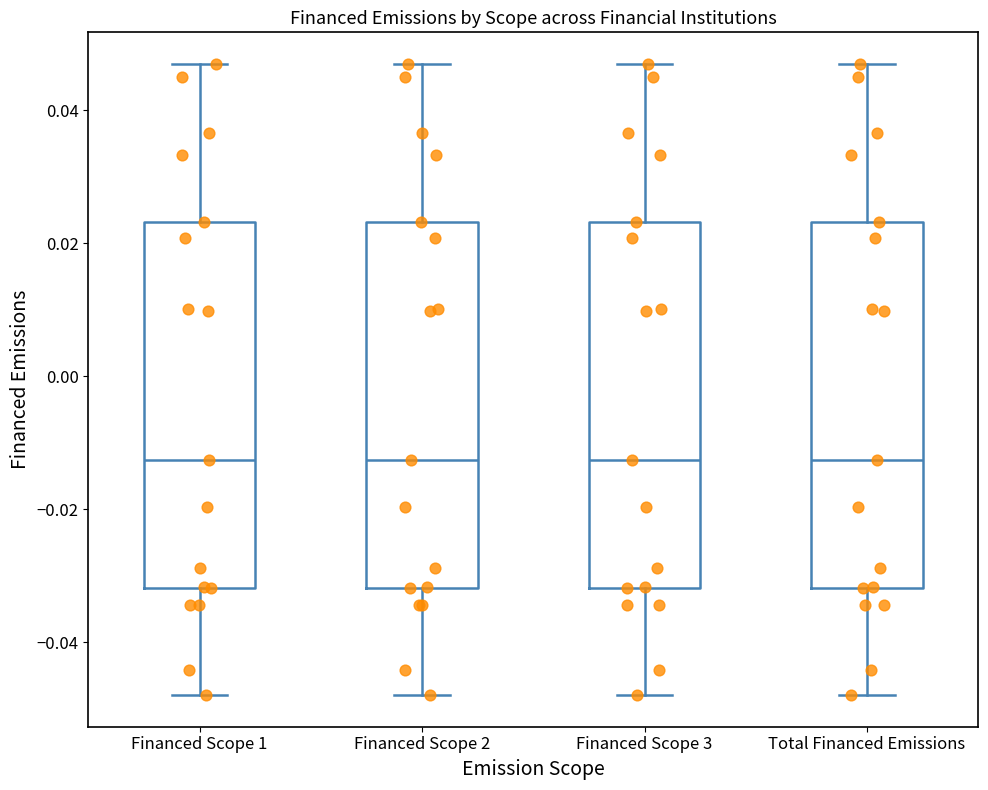

Reading left to right, read every box against the y-axis: the position of its median line, the range the box covers, and the ends of its whiskers. The values are not printed on the chart, so give them approximately, as read against the axis.

Financed Scope 1: median -0.012, box -0.032 to 0.024, whiskers -0.048 to 0.046
Financed Scope 2: median -0.012, box -0.032 to 0.024, whiskers -0.048 to 0.046
Financed Scope 3: median -0.012, box -0.032 to 0.024, whiskers -0.048 to 0.046
Total Financed Emissions: median -0.012, box -0.032 to 0.024, whiskers -0.048 to 0.046